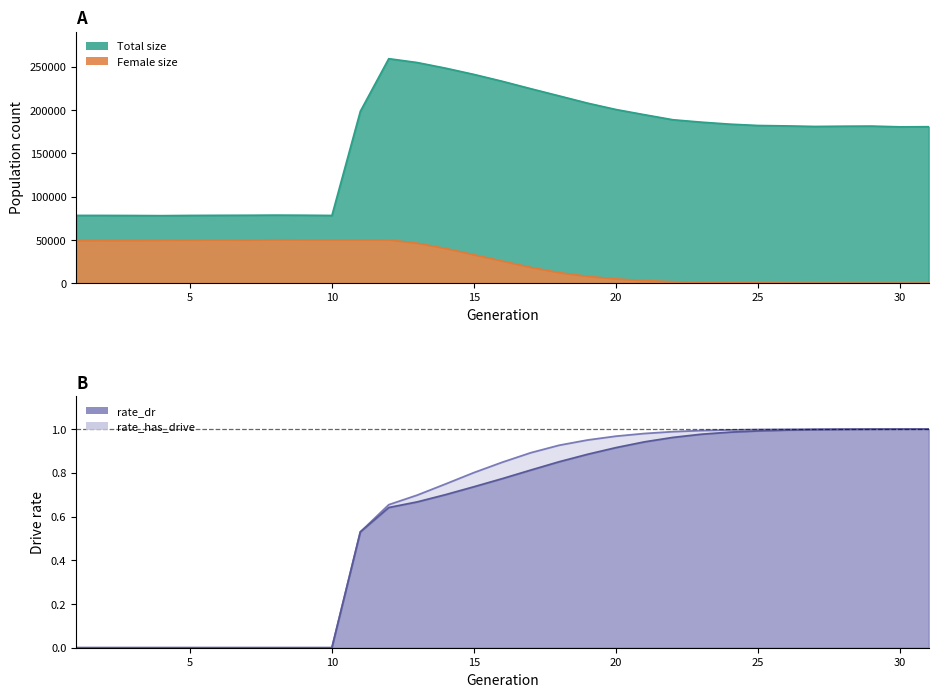

At 17, list the series in order from largest to smallest.

size, female_size, rate_has_drive, rate_dr